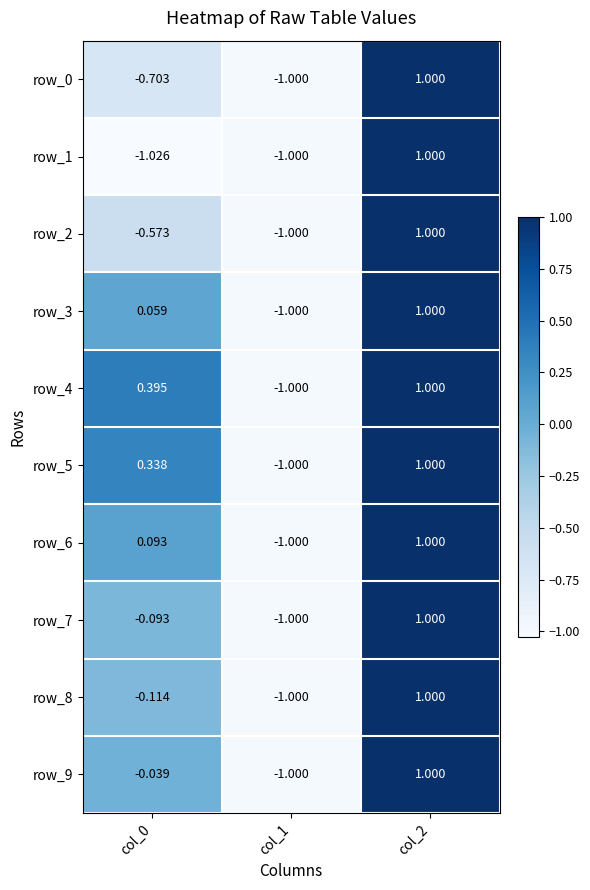

What is the total value across all series at col_0?

-1.7